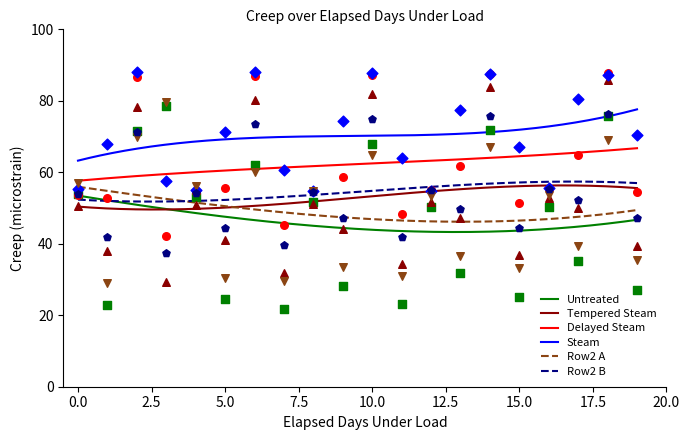

True or false: Delayed Steam and Untreated cross at least once.

False